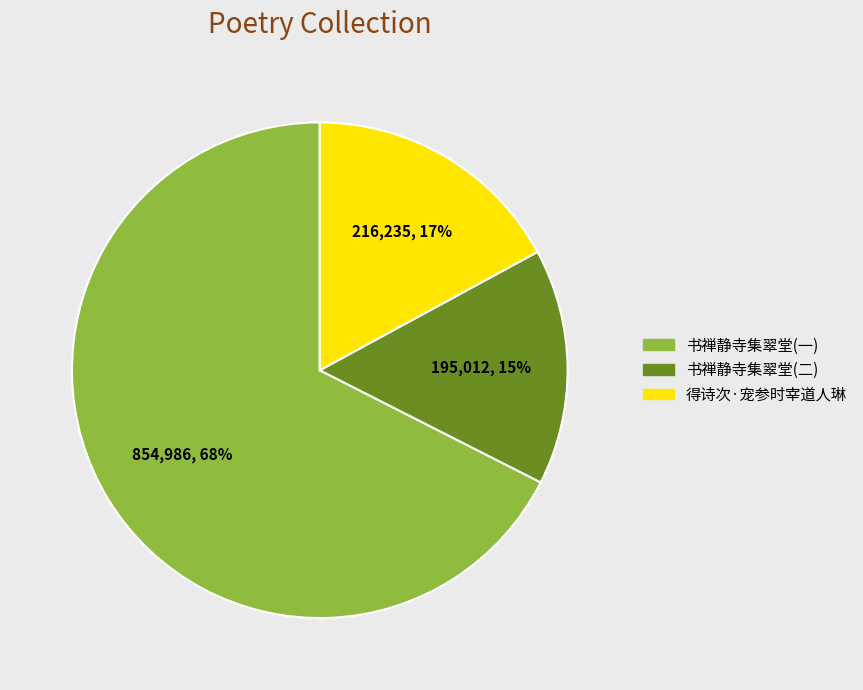

Count the number of slices in the pie.

3